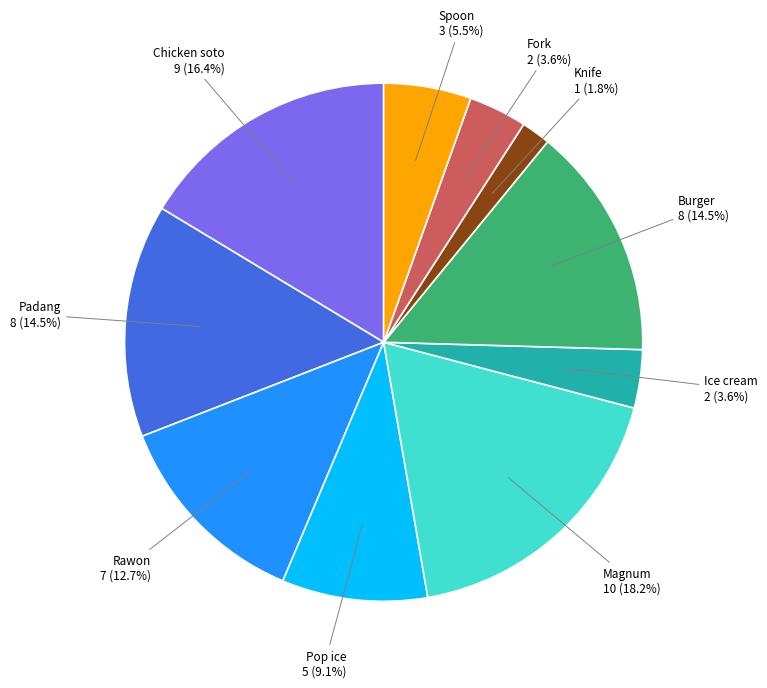

Is Spoon the majority of the pie?

No